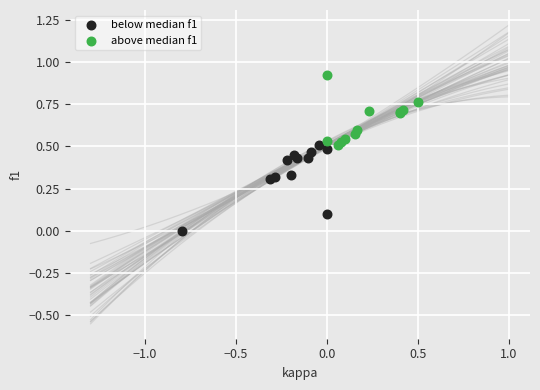

Which series reaches the maximum Y coordinate?

above median f1